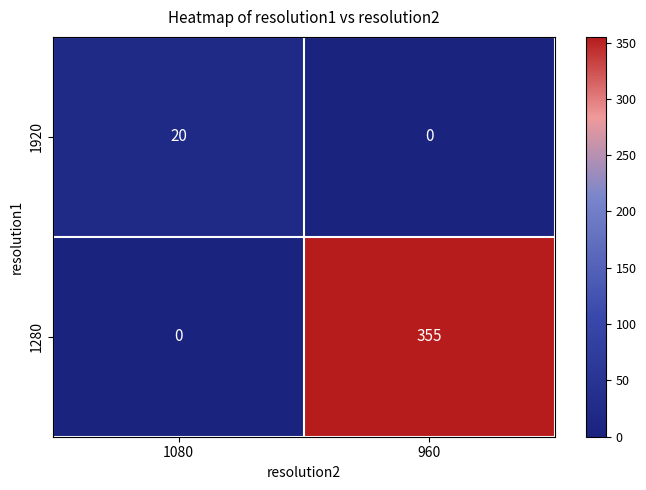

What is the average value of the 1920 series?

10